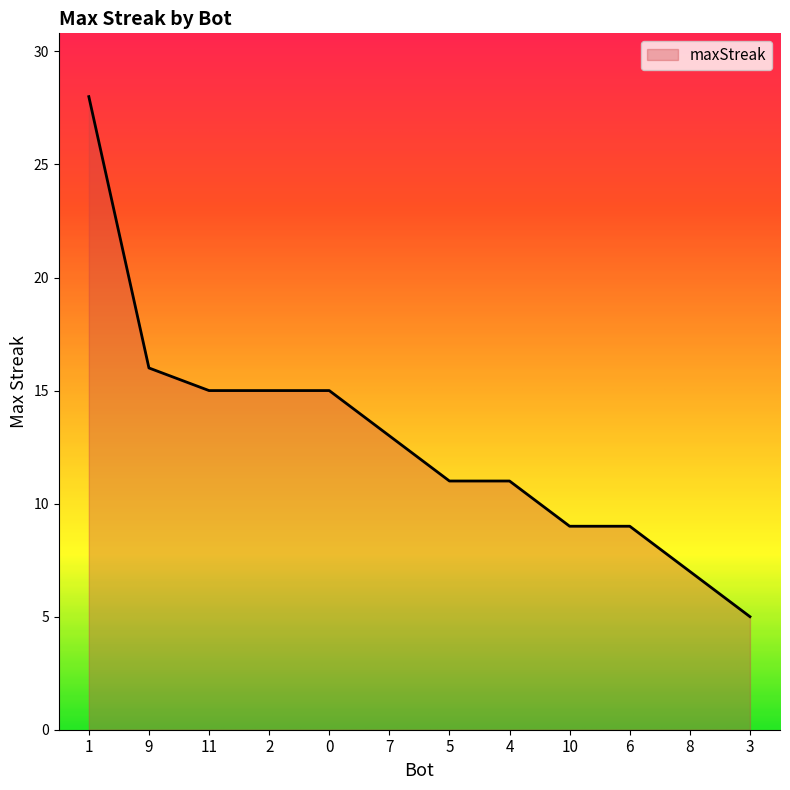

How many lines are shown in the chart?

1